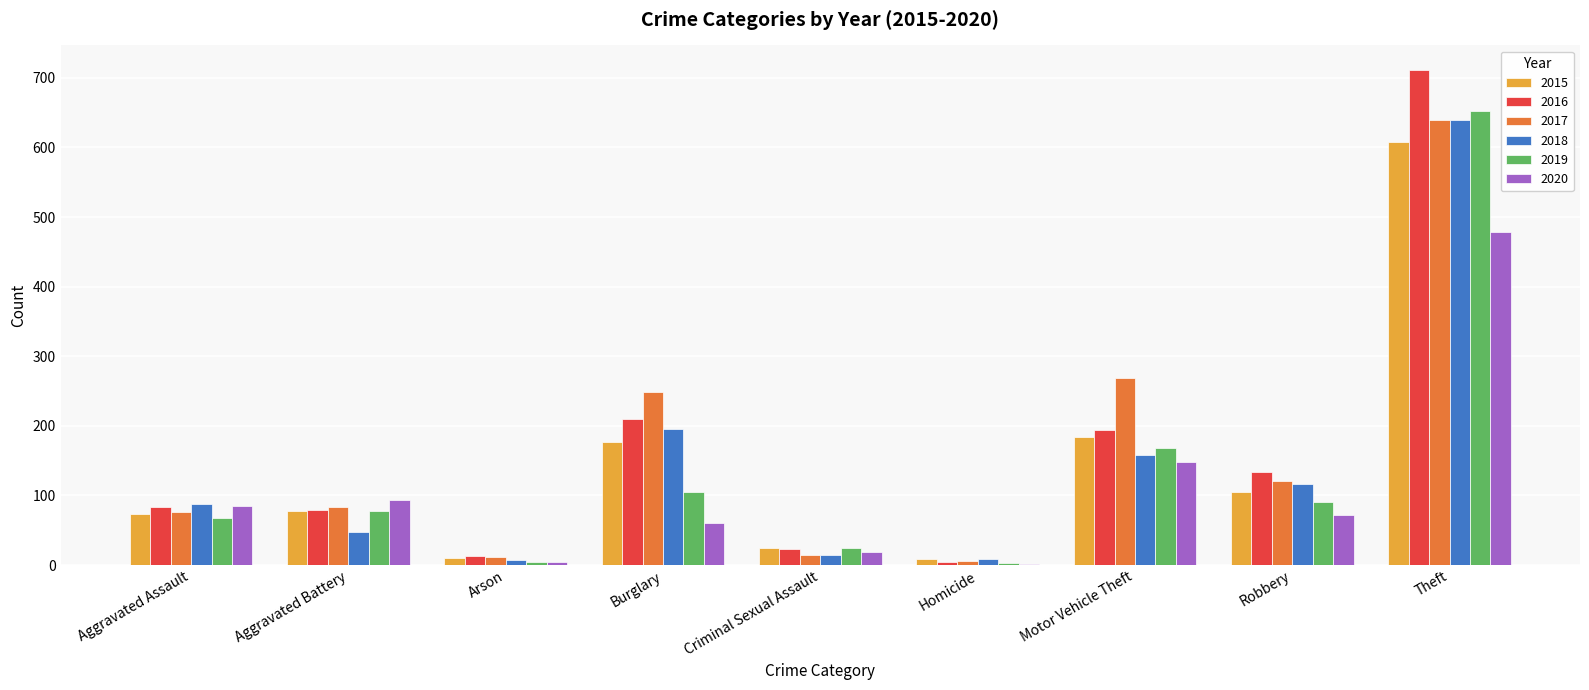

Which series changed the most between Robbery and Theft?

2016